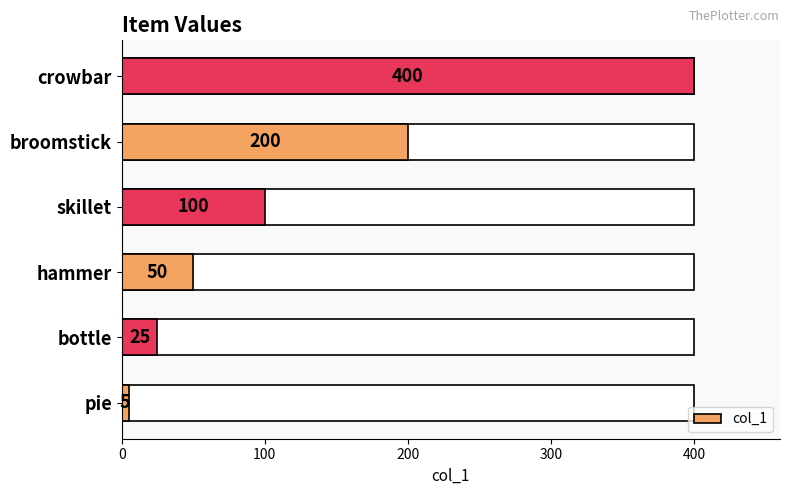

Between broomstick and skillet, which is larger?

broomstick